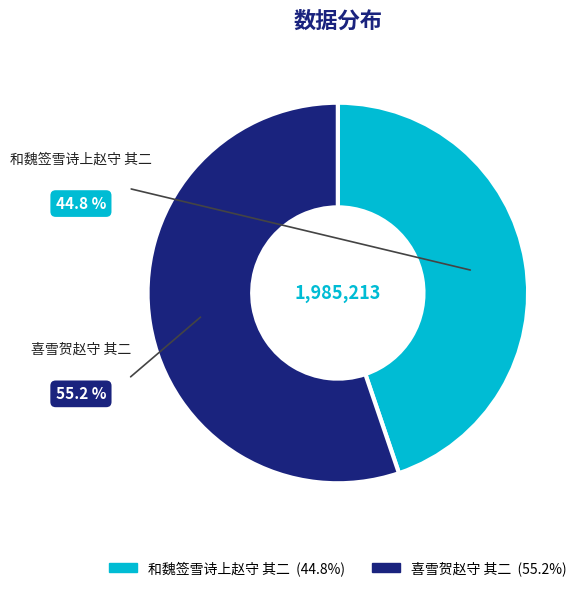

Rank the categories by value from lowest to highest.

和魏签雪诗上赵守 其二, 喜雪贺赵守 其二